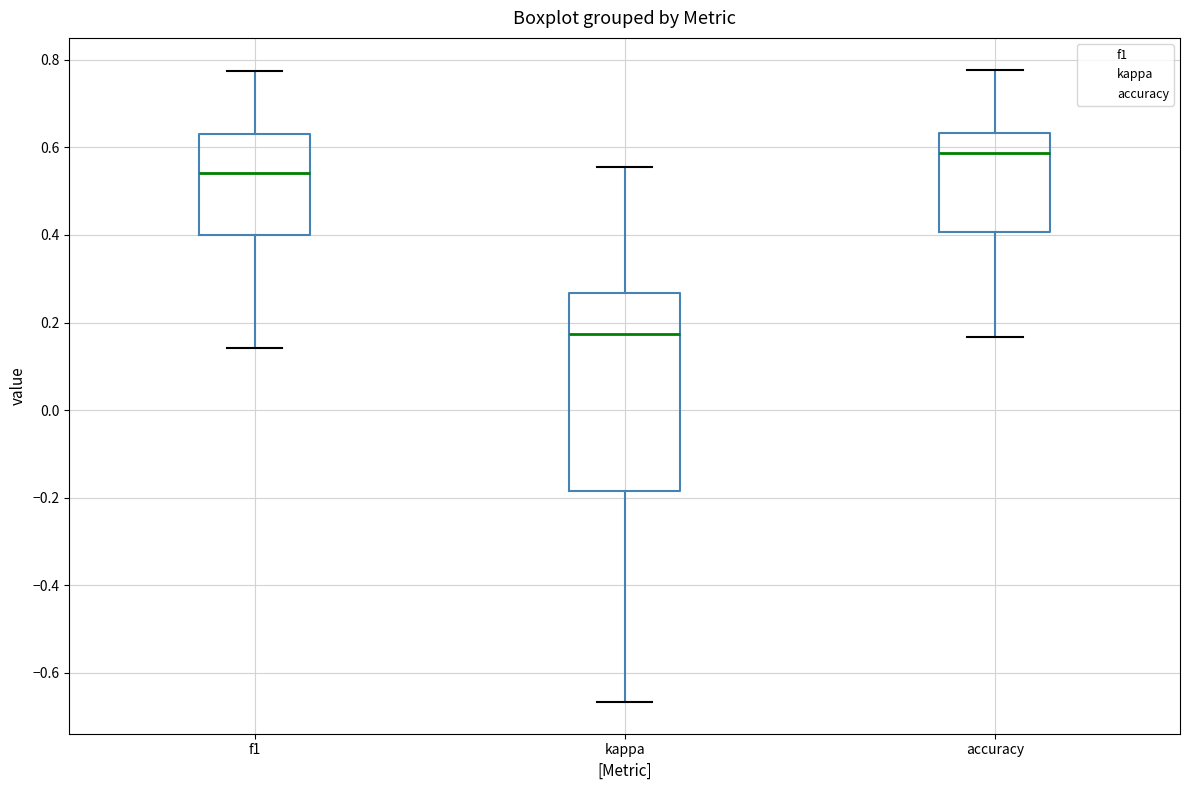

Where is the upper edge of the box for kappa on the y-axis? The values are not printed on the chart, so give them approximately, as read against the axis.

0.26